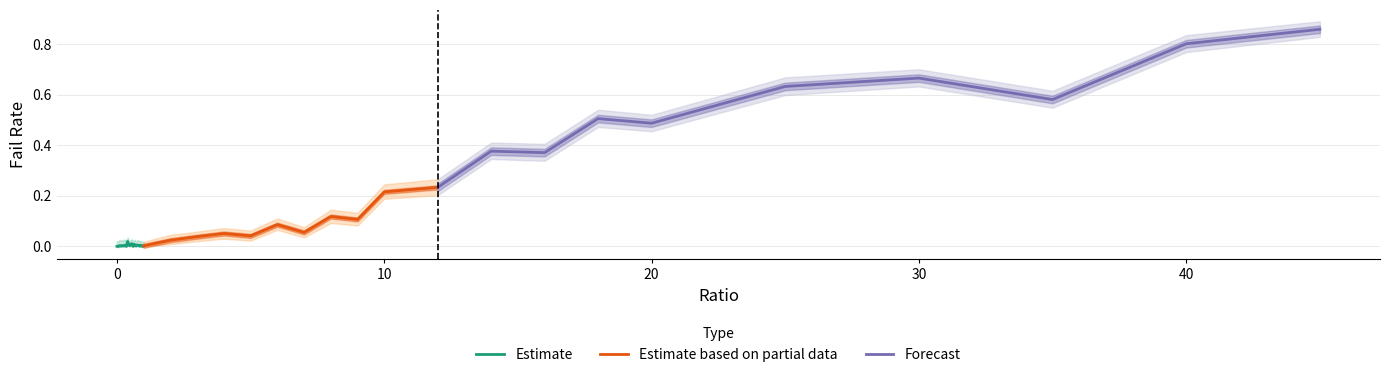

True or false: failRate_upper has more than 0 points higher than both neighbors.

True